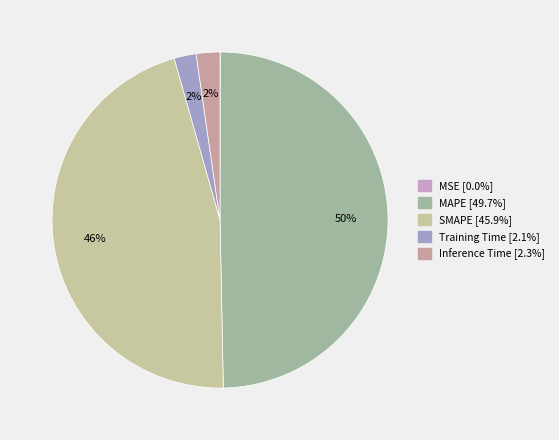

To the nearest percent, what is the average slice percentage?

20%